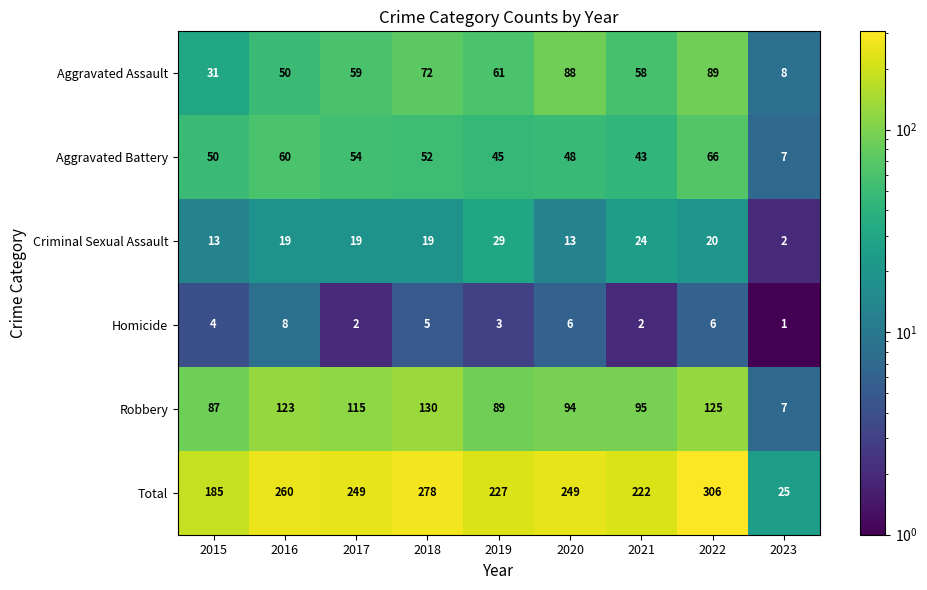

Count the number of data series in this chart.

6